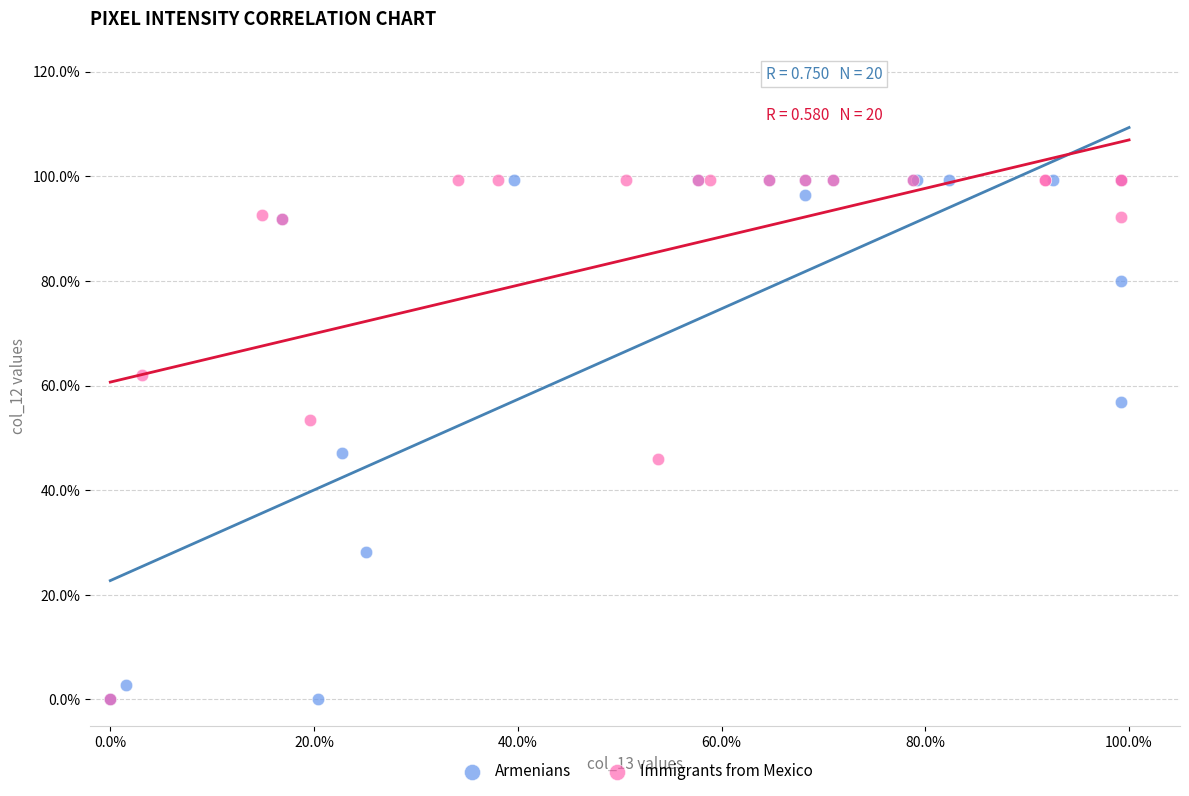

What are all the series names shown in the legend?

Armenians, Immigrants from Mexico